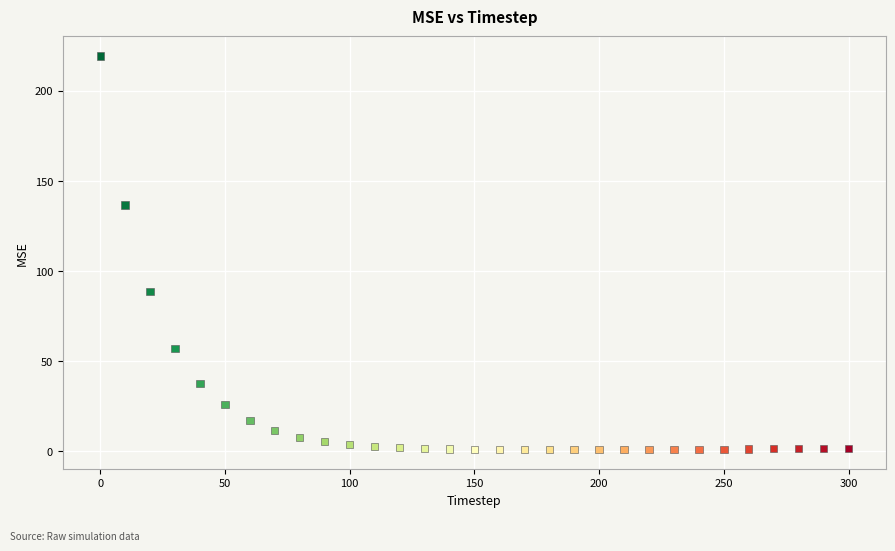

What is the range of Y values (max minus min)?

218.5